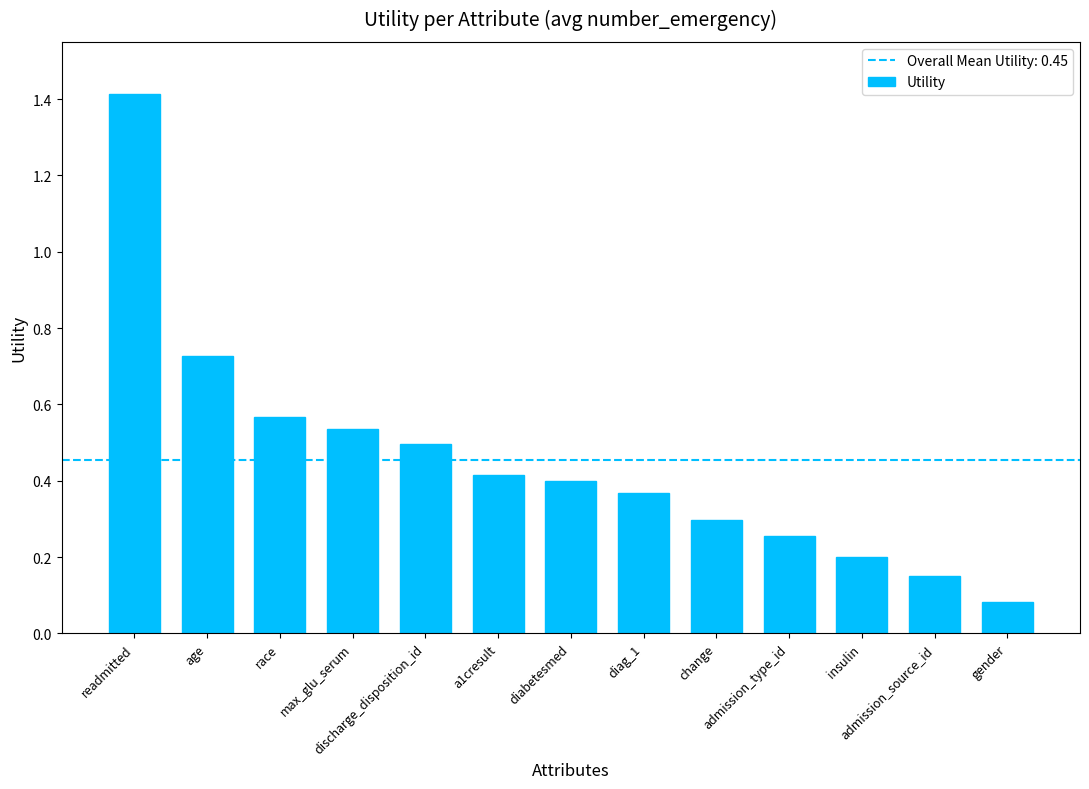

What is the greatest value displayed?

1.4